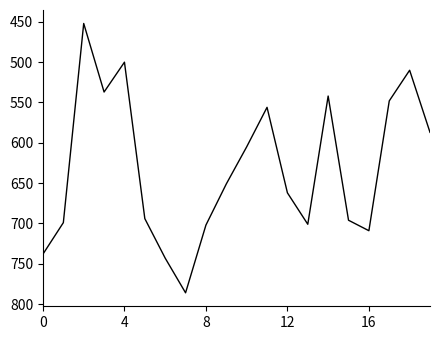

How many values are below 662?

10